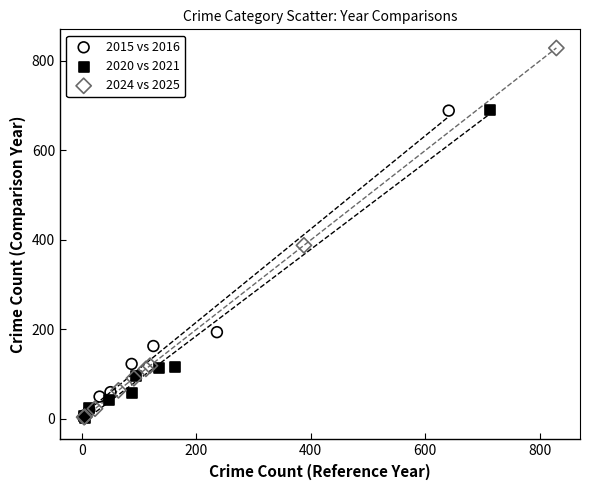

Which series has the largest Y range (max minus min)?

2024 vs 2025